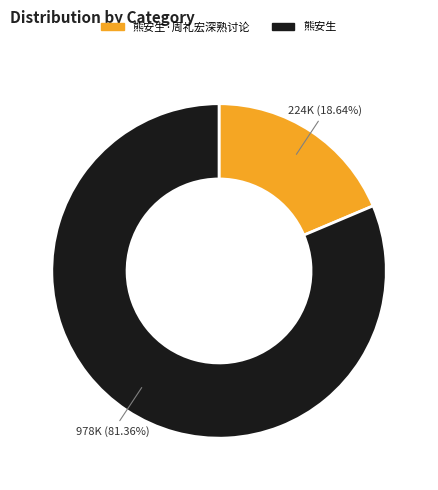

Is there a majority slice in this chart?

Yes